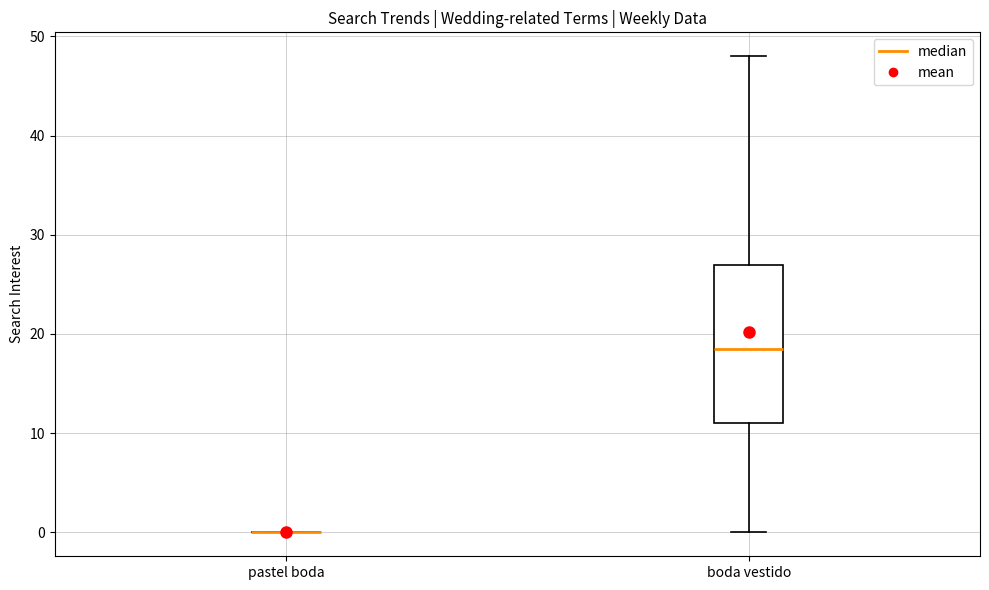

Reading left to right, transcribe this box plot: for each box, give where its median line is, the range the box spans, and where its two whiskers end, as read against the y-axis. The values are not printed on the chart, so give them approximately, as read against the axis.

pastel boda: box collapsed to a line at 0, whiskers 0 to 0
boda vestido: median 19, box 11 to 27, whiskers 0 to 48